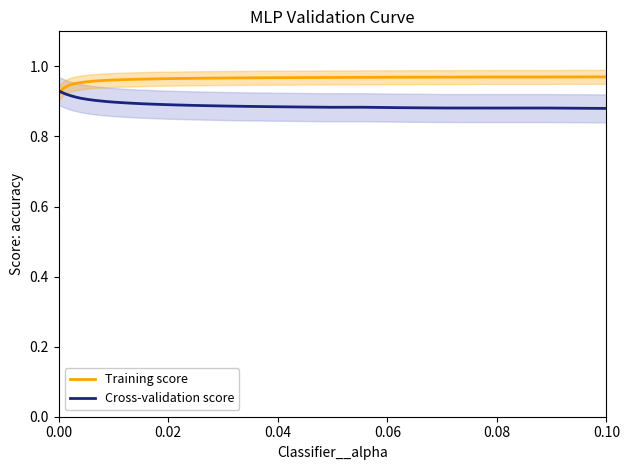

The value of Cross-validation score at 36 is 0.2. True or false?

False